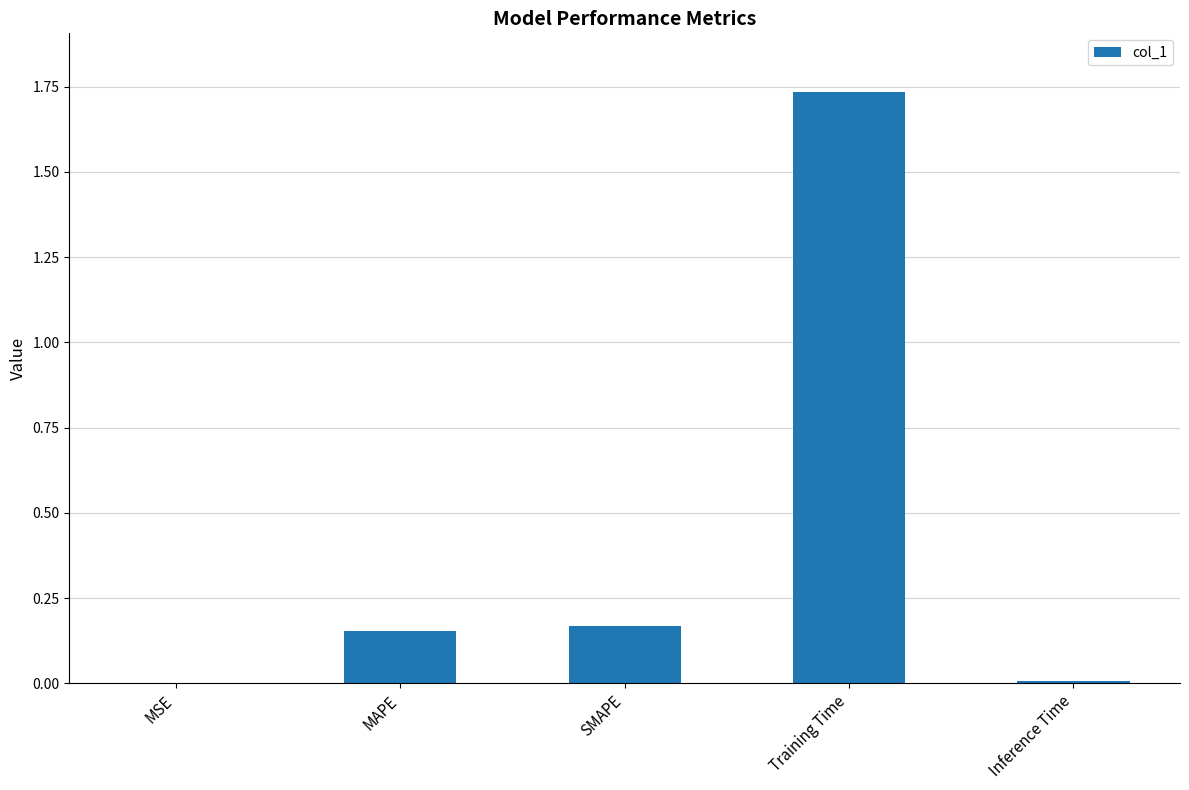

The chart shows a value of 0.0 at Inference Time. True or false?

True